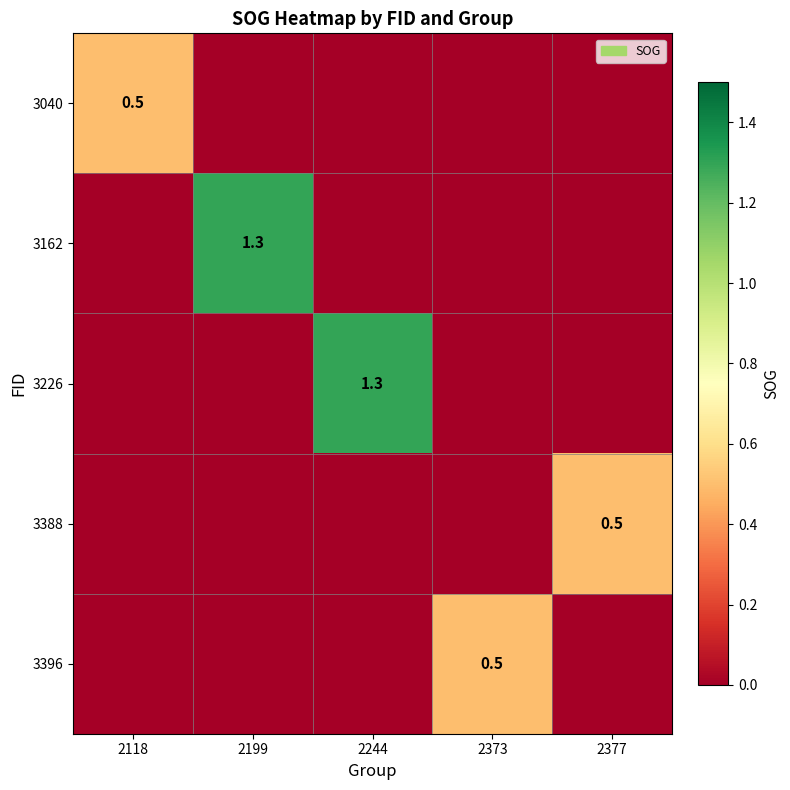

True or false: 3162 has a value of 2.2 at 2199.

False